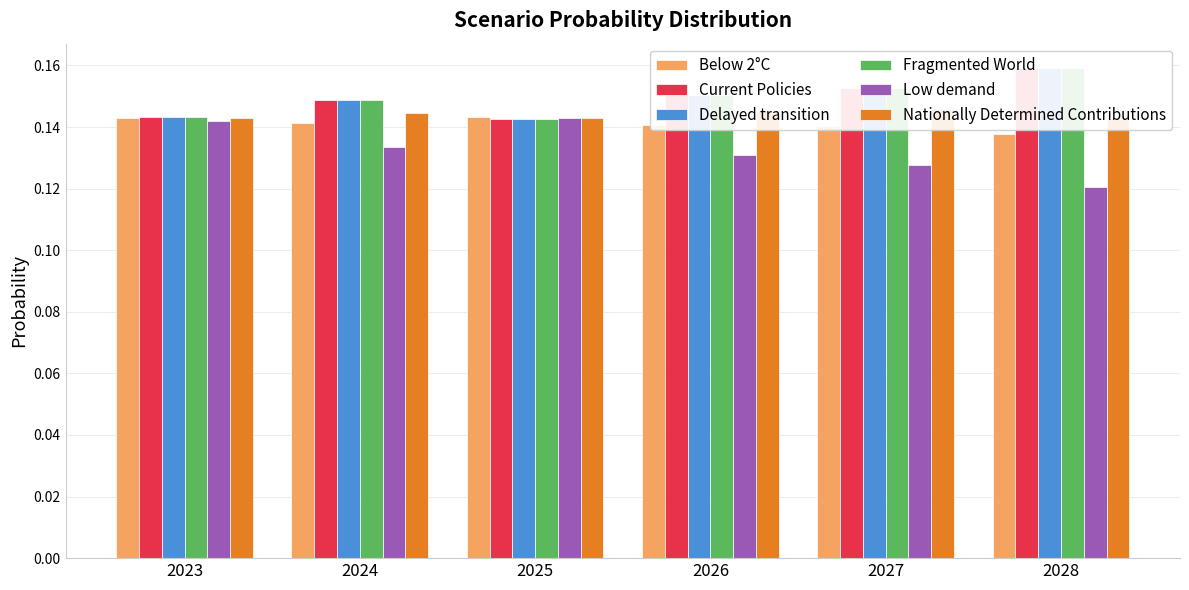

Which category has the lowest value in the Nationally Determined Contributions series?

2028